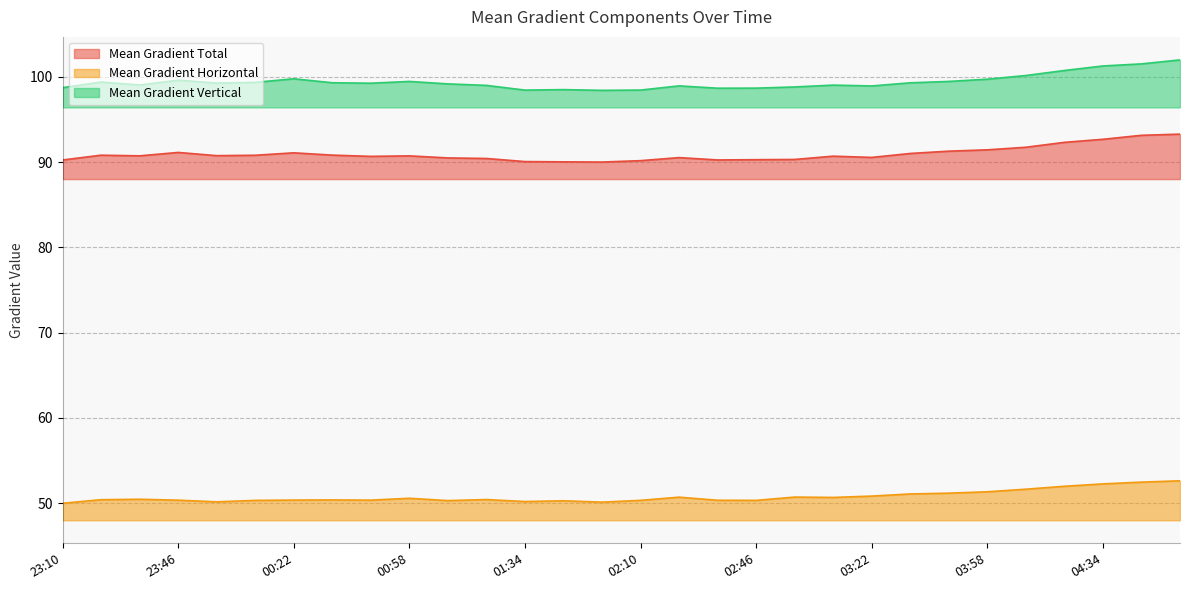

True or false: Mean Gradient Vertical and Mean Gradient Horizontal cross at least once.

False